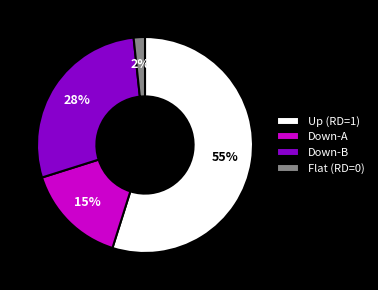

Is the sum of Down-A and Up (RD=1) greater than half?

Yes